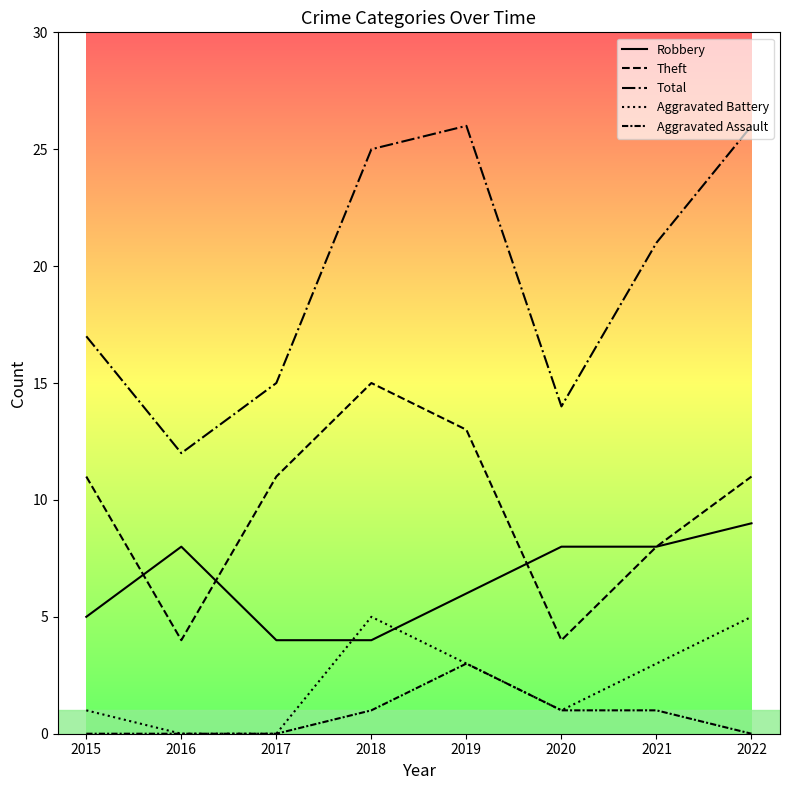

Where does the Robbery series first go above 8?

2022